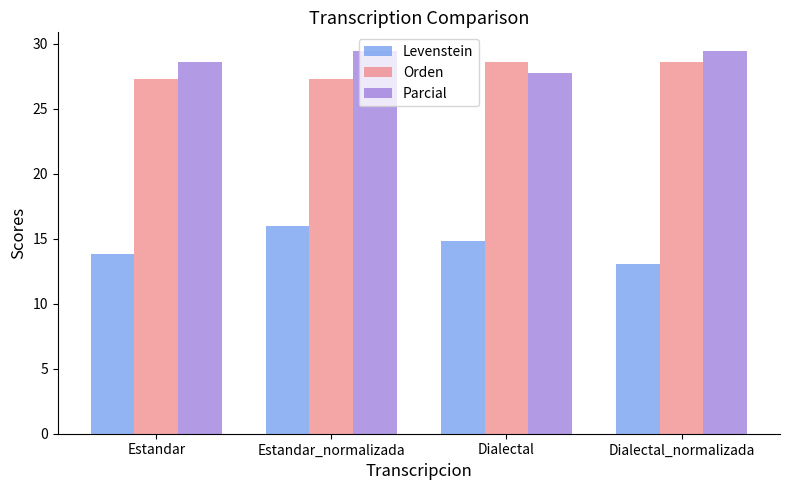

What is the smallest value displayed?

13.0